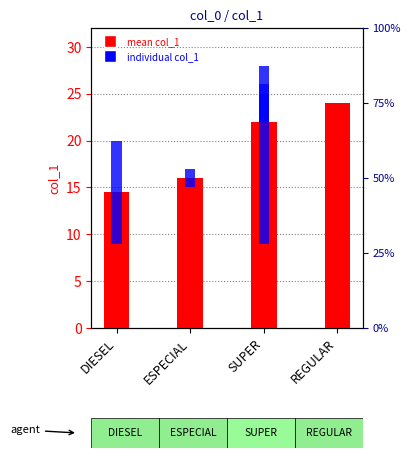

The value at DIESEL is 21.9. True or false?

False